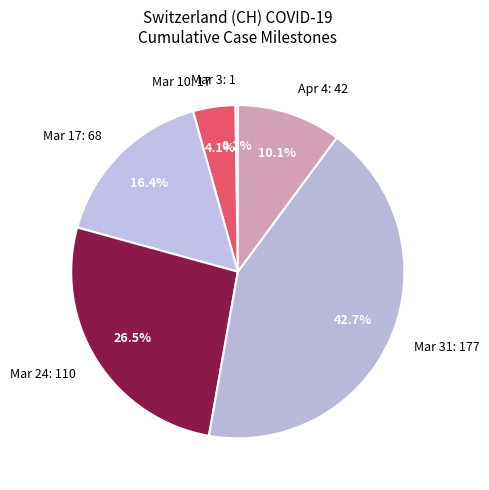

Is Apr 4: 42 the majority of the pie?

No